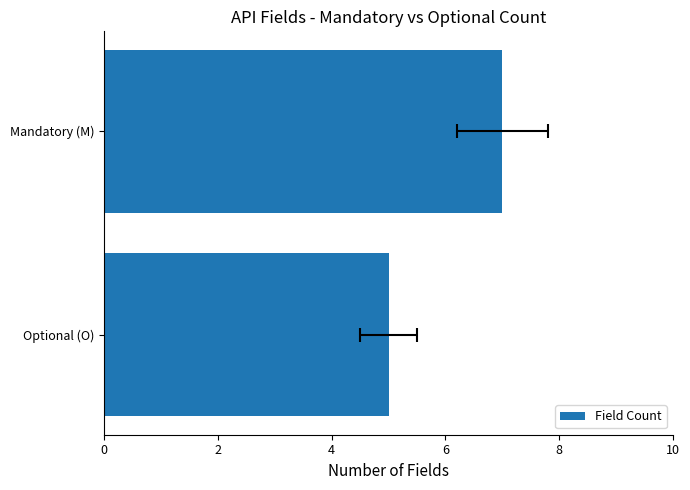

What is the change in value from Optional (O) to Mandatory (M)?

+2